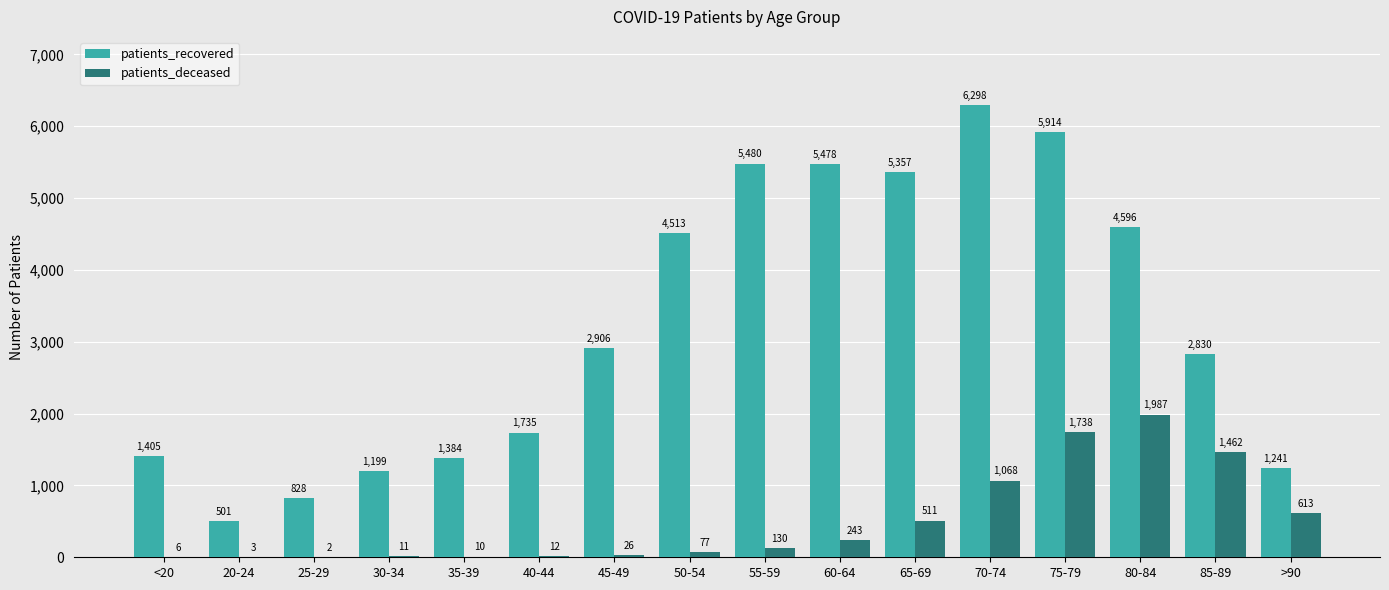

What is the sum of all patients_recovered values?

51665